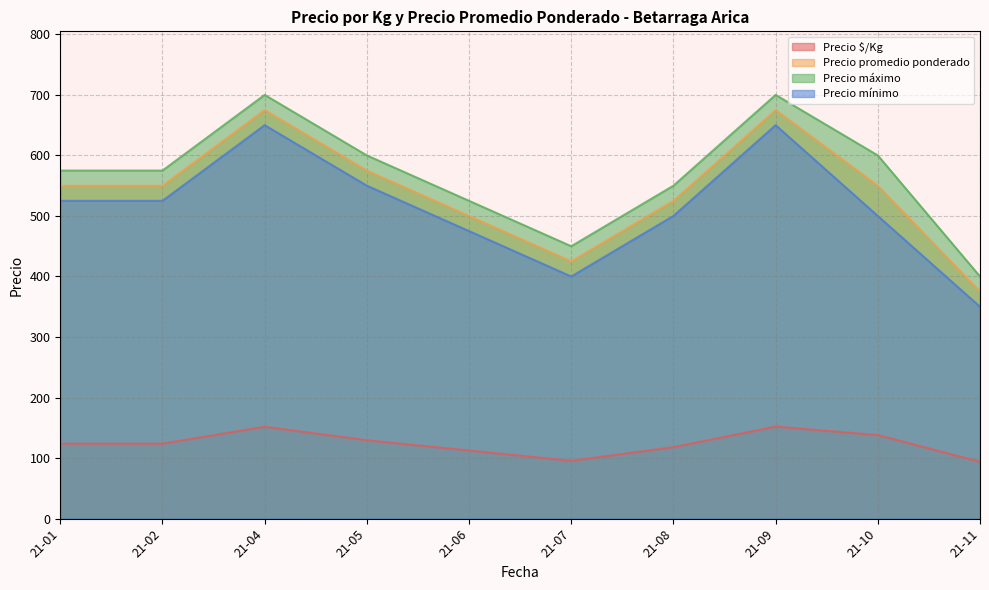

What is the difference between the maximum and minimum values in the Precio promedio ponderado series?

300.0